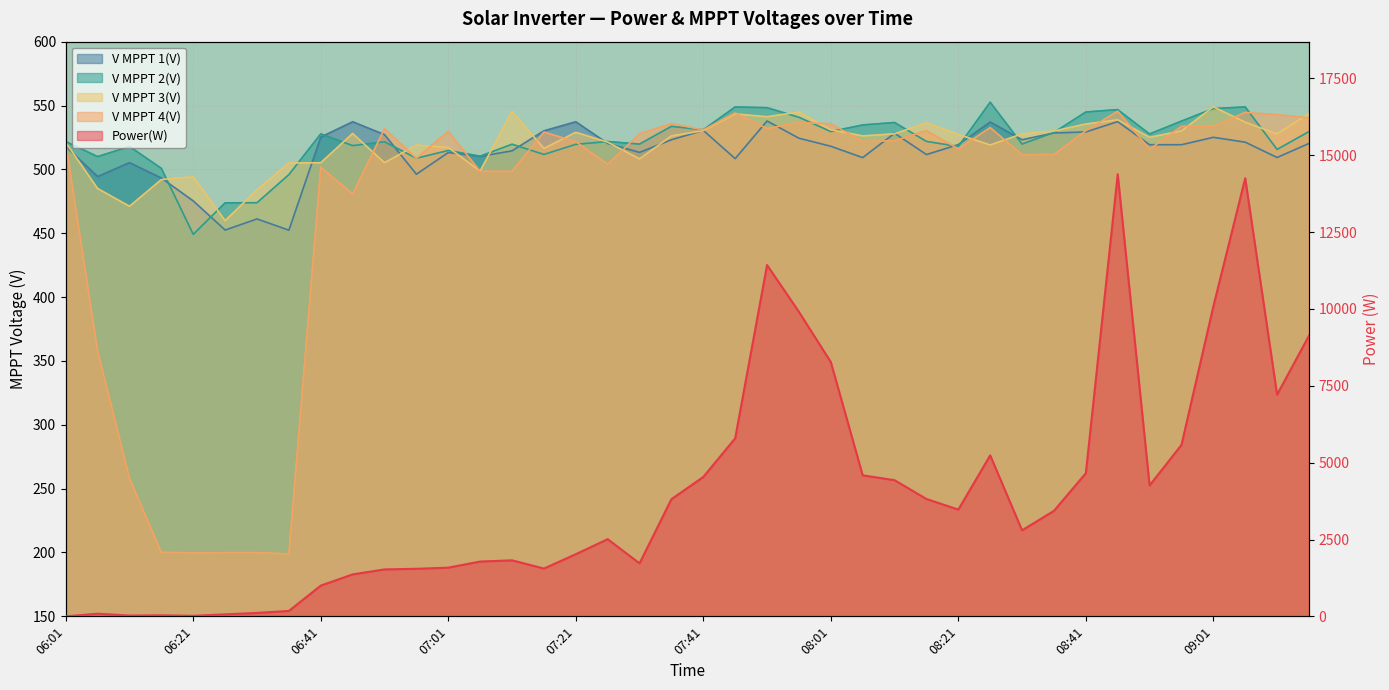

What position from the left is 08:11?

27